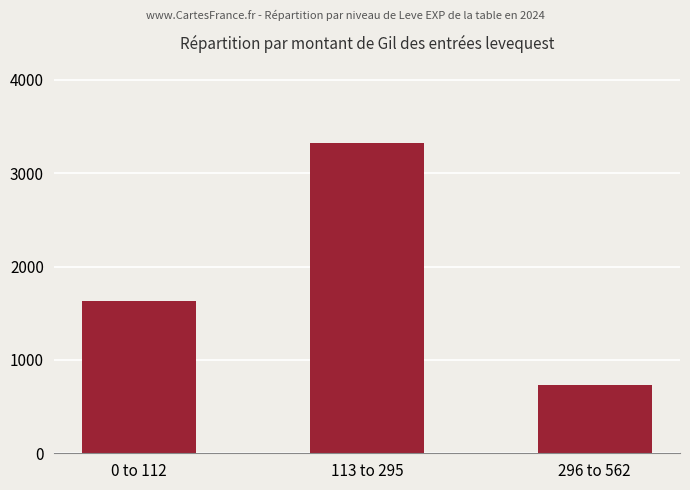

How many data points are less than 1630?

1